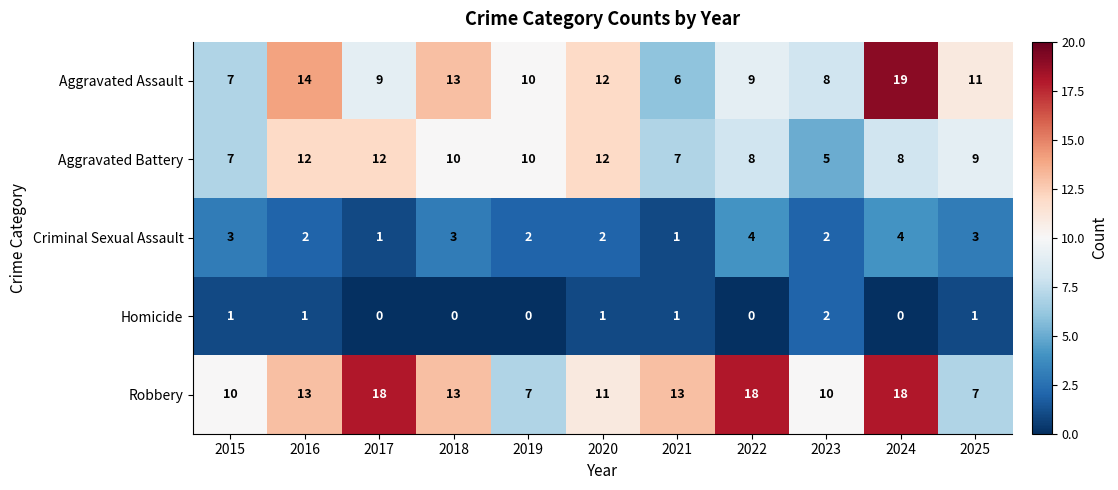

At how many categories does at least one series exceed 0?

11